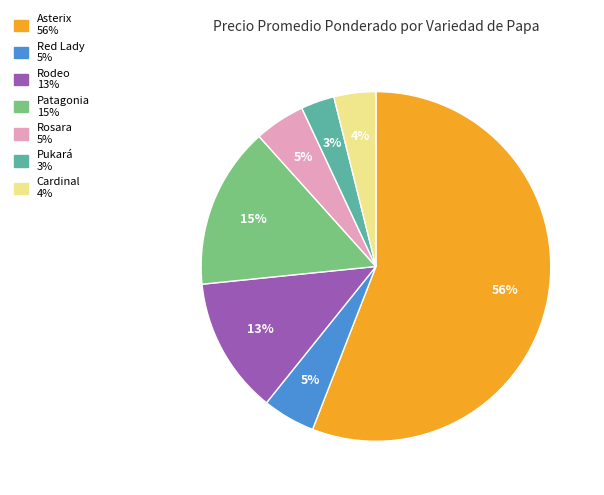

To the nearest percent, what is the average slice percentage?

14%